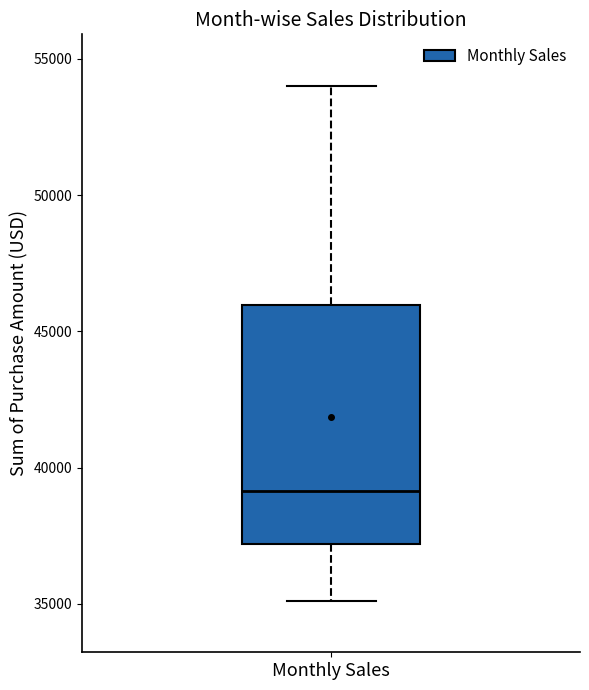

Where does the upper whisker of the box for Monthly Sales end on the y-axis? The values are not printed on the chart, so give them approximately, as read against the axis.

54000